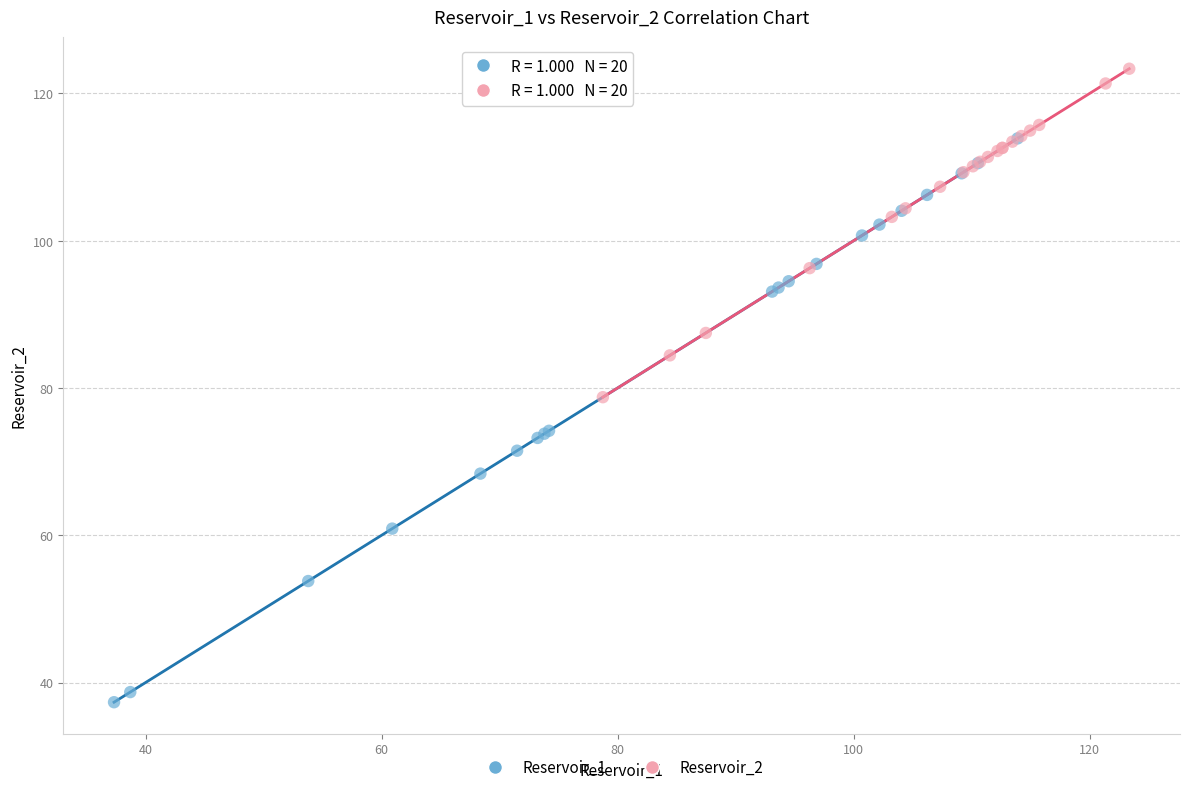

Which series has the largest Y range (max minus min)?

Reservoir_1